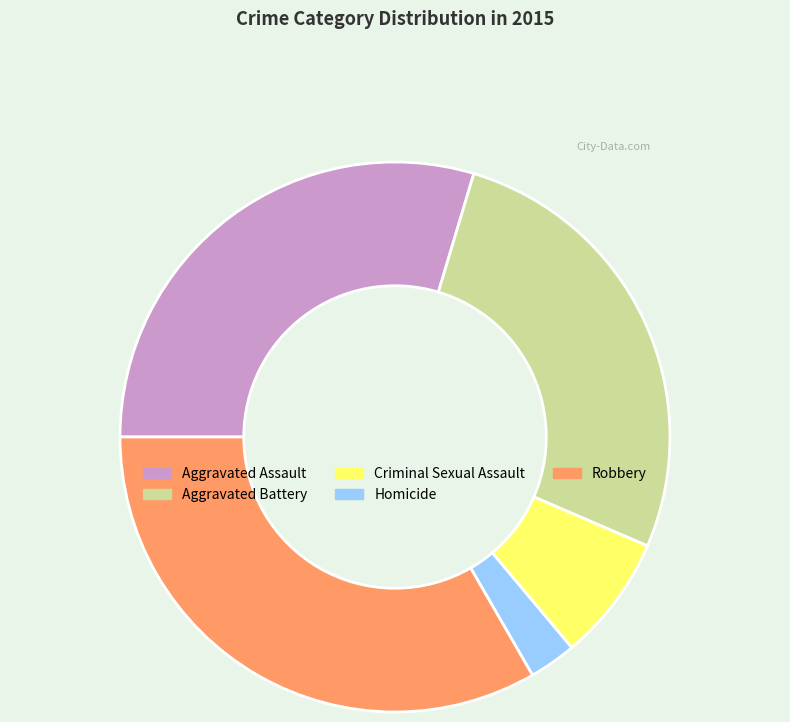

Rank the categories by value from highest to lowest.

Robbery, Aggravated Assault, Aggravated Battery, Criminal Sexual Assault, Homicide